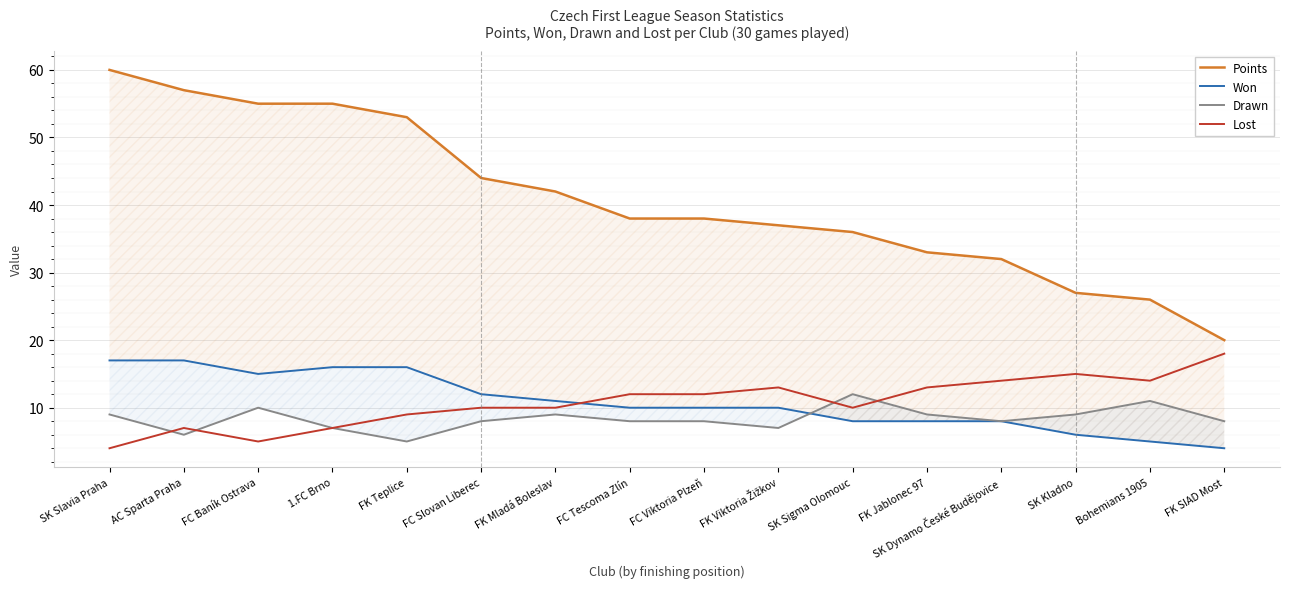

Reading left to right, list all the values displayed in this chart.

Points: 60	57	55	55	53	44	42	38	38	37	36	33	32	27	26	20
Won: 17	17	15	16	16	12	11	10	10	10	8	8	8	6	5	4
Drawn: 9	6	10	7	5	8	9	8	8	7	12	9	8	9	11	8
Lost: 4	7	5	7	9	10	10	12	12	13	10	13	14	15	14	18